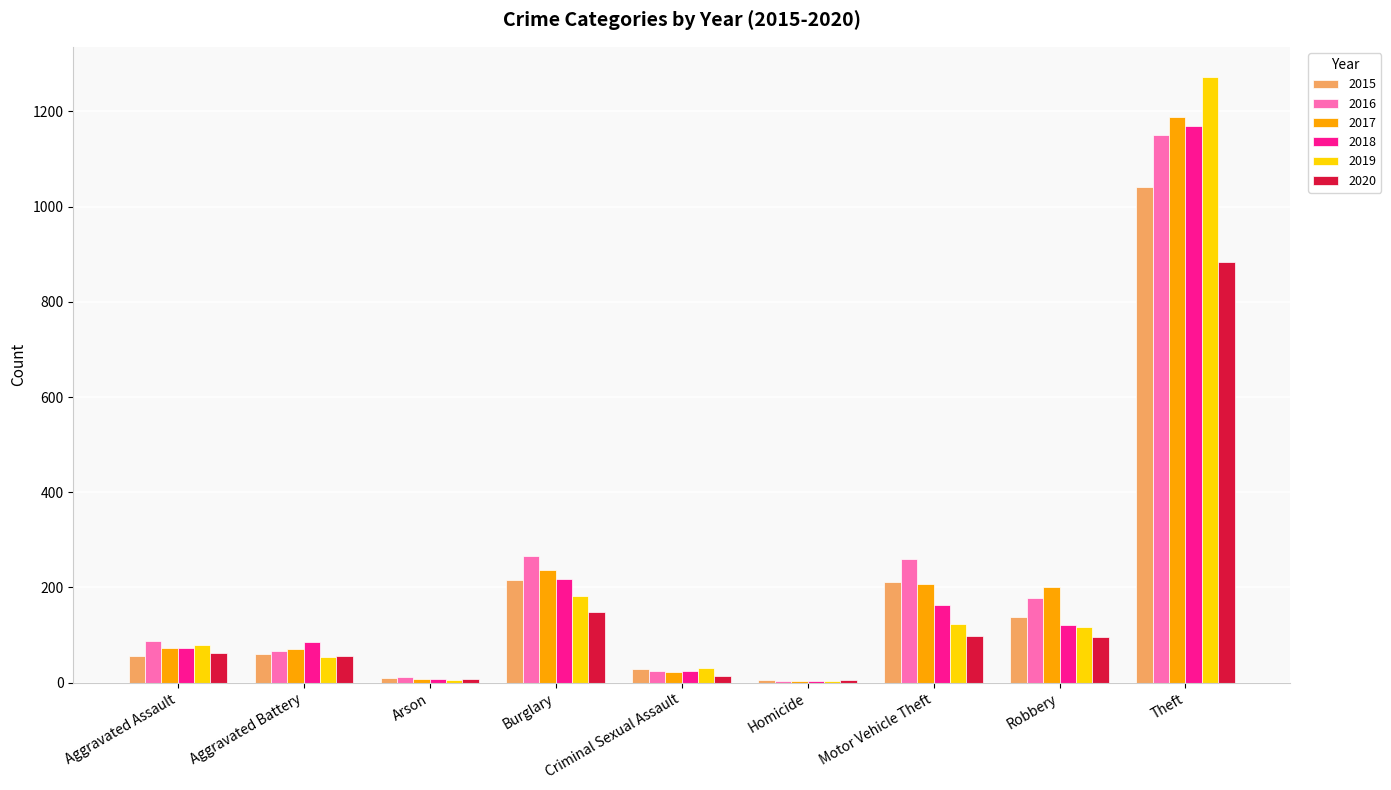

The 2017 series shows 31 at Aggravated Assault. True or false?

False